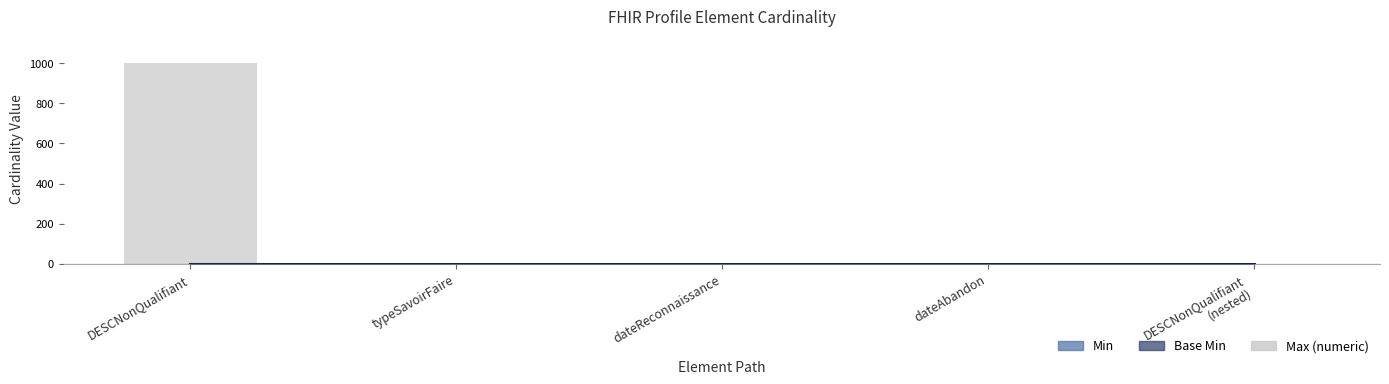

Reading left to right, transcribe all the data shown in this chart.

Min: DESCNonQualifiant=0	DESCNonQualifiant.typeSavoirFaire=0	DESCNonQualifiant.dateReconnaissance=0	DESCNonQualifiant.dateAbandon=0	DESCNonQualifiant.DESCNonQualifiant=0
Base Min: DESCNonQualifiant=0	DESCNonQualifiant.typeSavoirFaire=0	DESCNonQualifiant.dateReconnaissance=0	DESCNonQualifiant.dateAbandon=0	DESCNonQualifiant.DESCNonQualifiant=0
Max_numeric: DESCNonQualifiant=999	DESCNonQualifiant.typeSavoirFaire=1	DESCNonQualifiant.dateReconnaissance=1	DESCNonQualifiant.dateAbandon=1	DESCNonQualifiant.DESCNonQualifiant=1